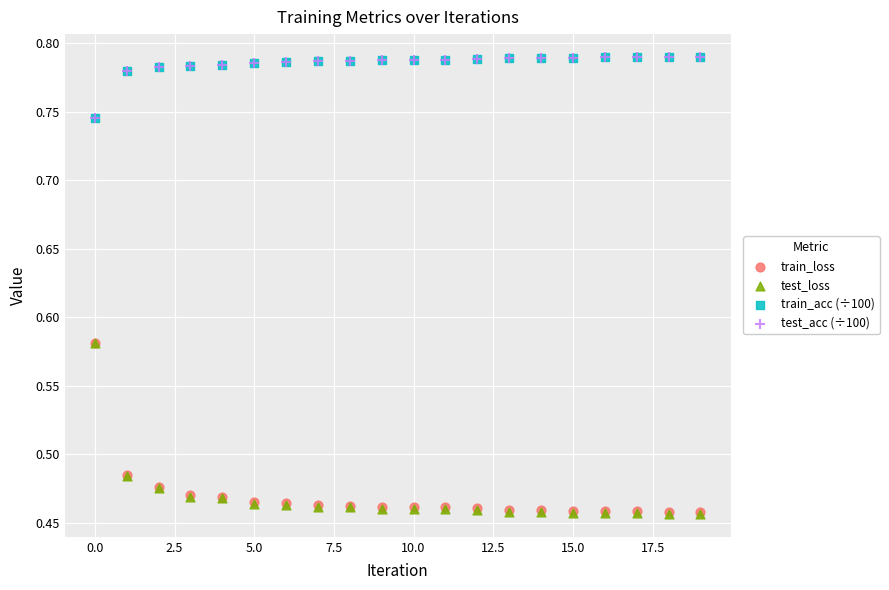

Which series has the largest Y range (max minus min)?

test_loss